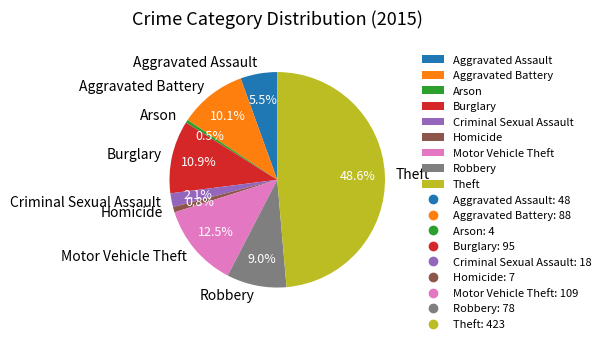

How many segments does this pie chart have?

9